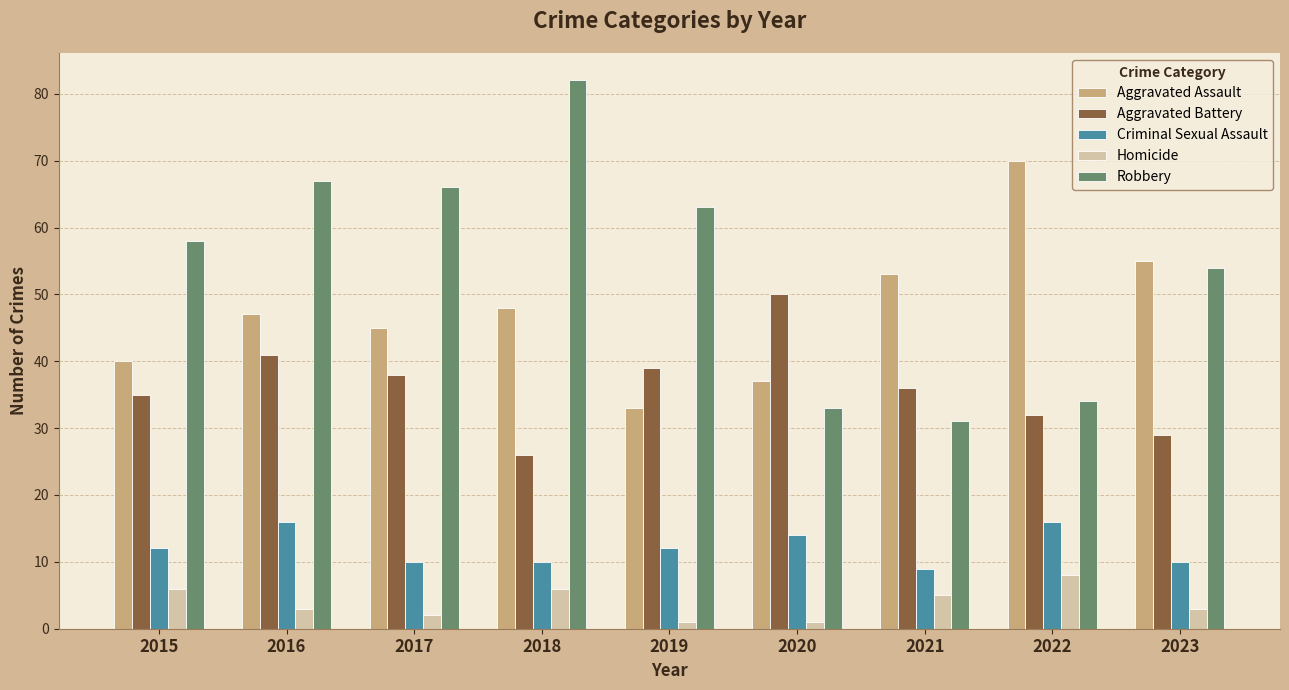

At how many categories does at least one series exceed 72?

1